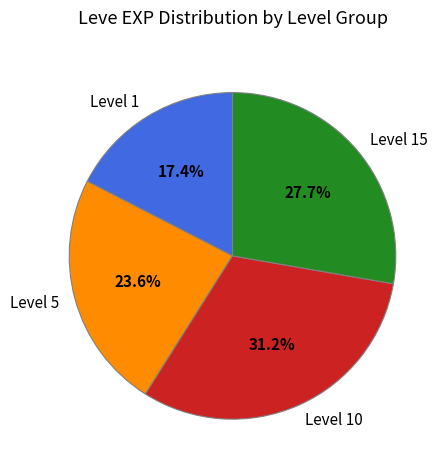

How many segments does this pie chart have?

4